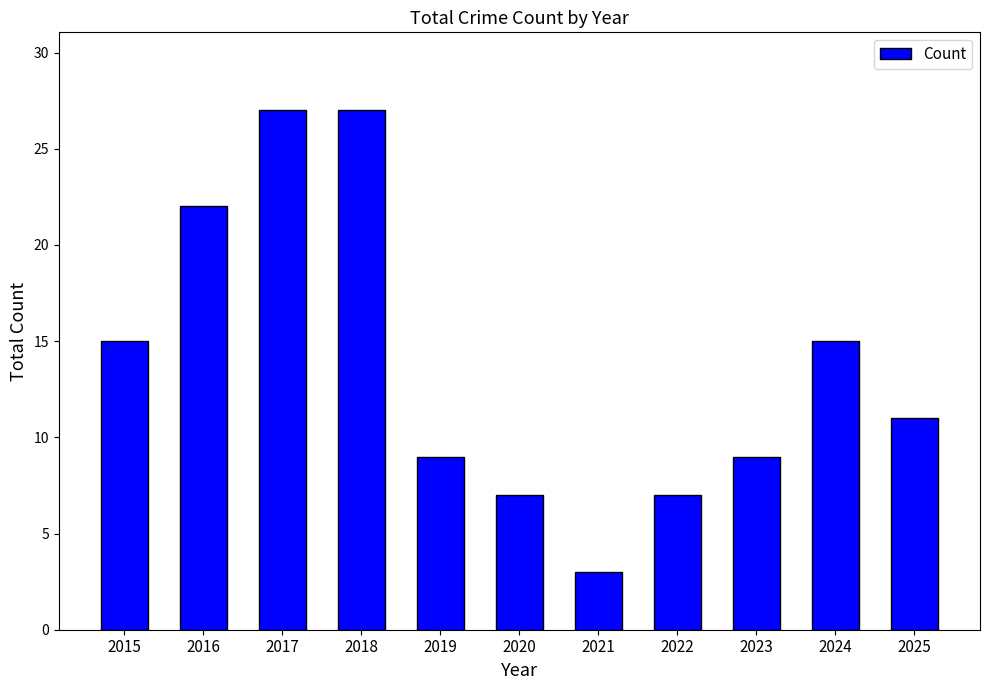

What is the value of the 10th bar from the left?

15